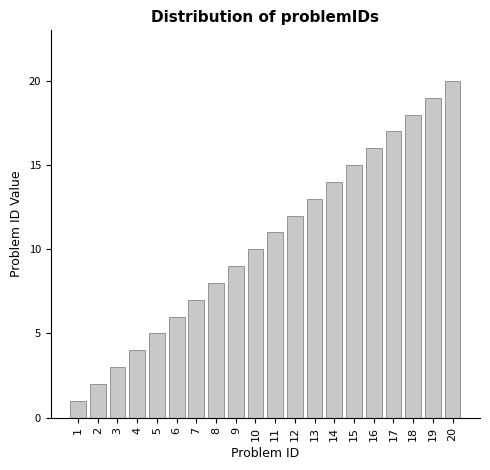

How many values are below 11?

10